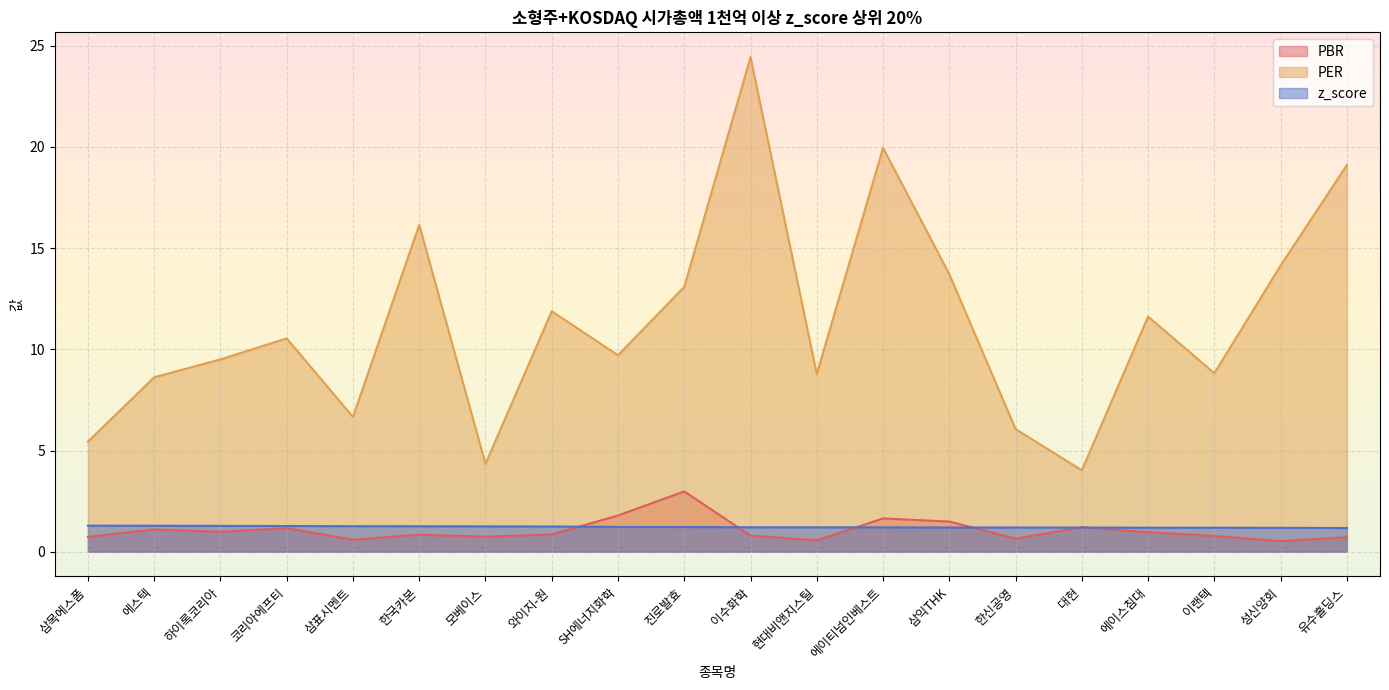

What are all the series names shown in the legend?

PBR, PER, z_score